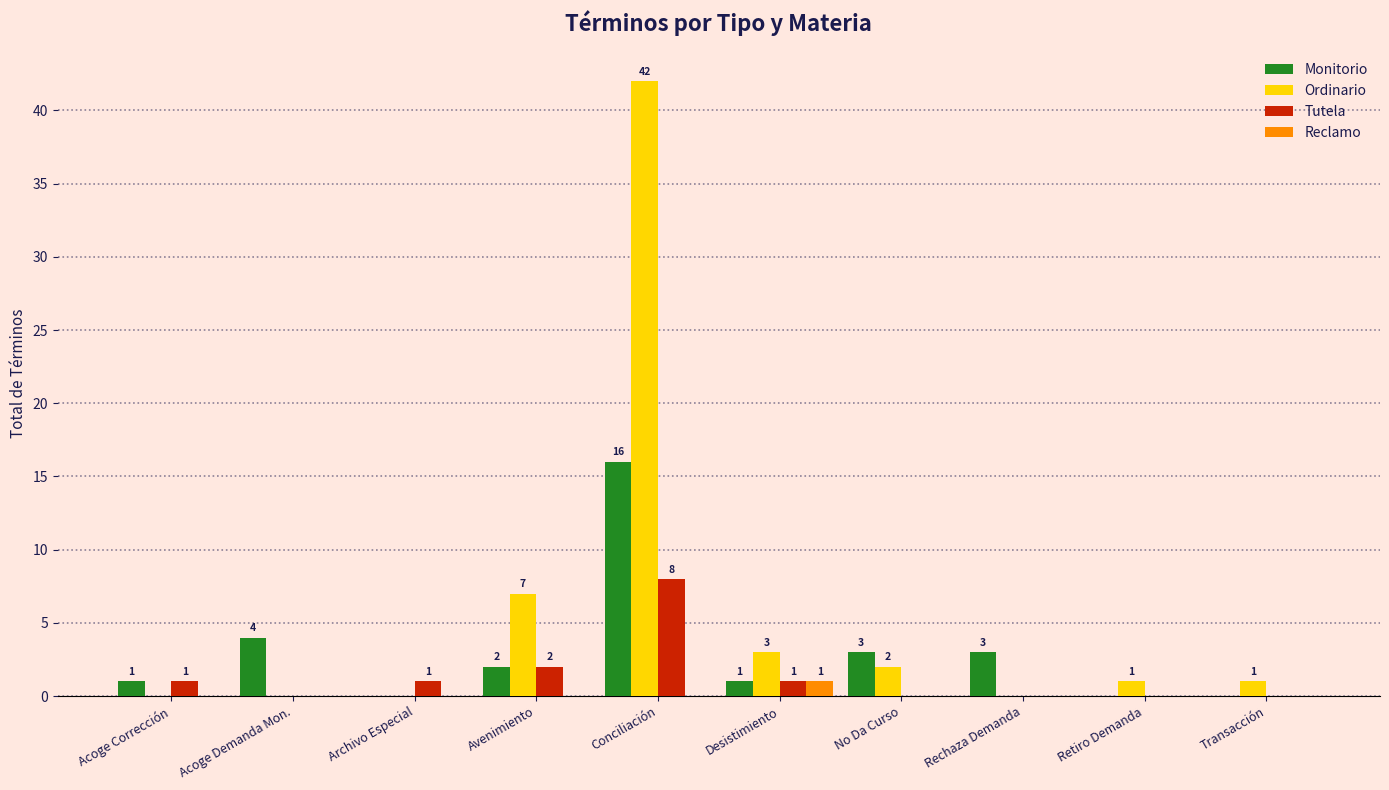

The Ordinario series shows 0 at Rechaza Demanda. True or false?

True